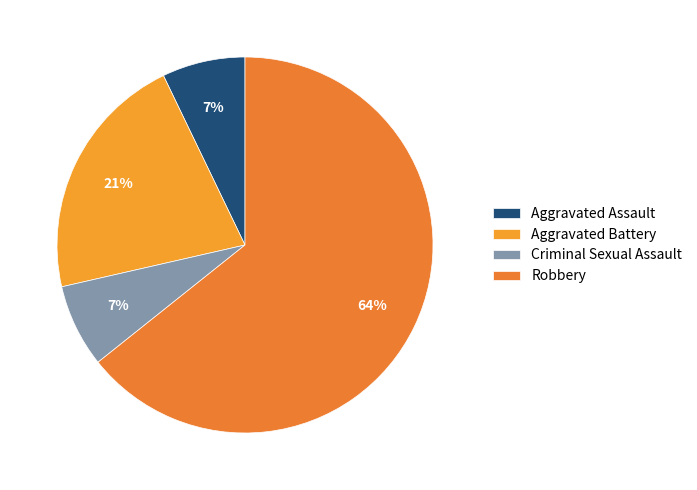

Count the number of slices in the pie.

4